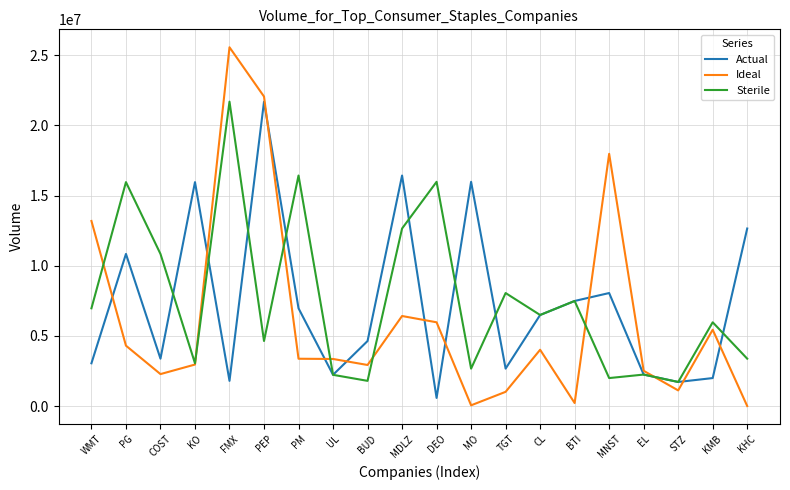

Which series changed the most between KO and MO?

Ideal